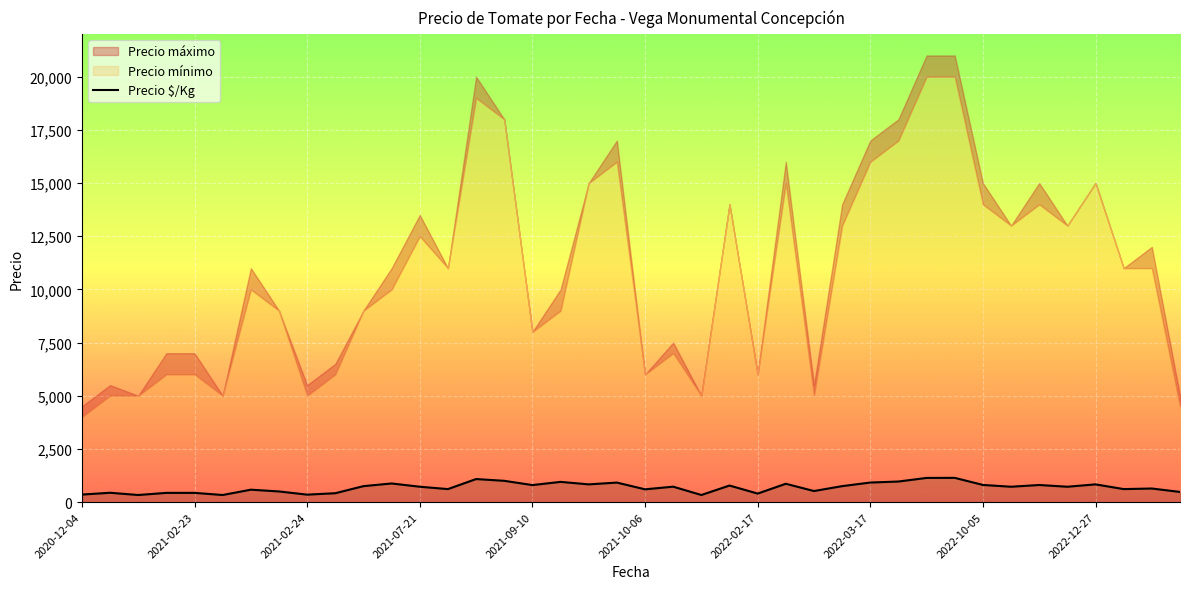

Where does the data first go above 722?

10